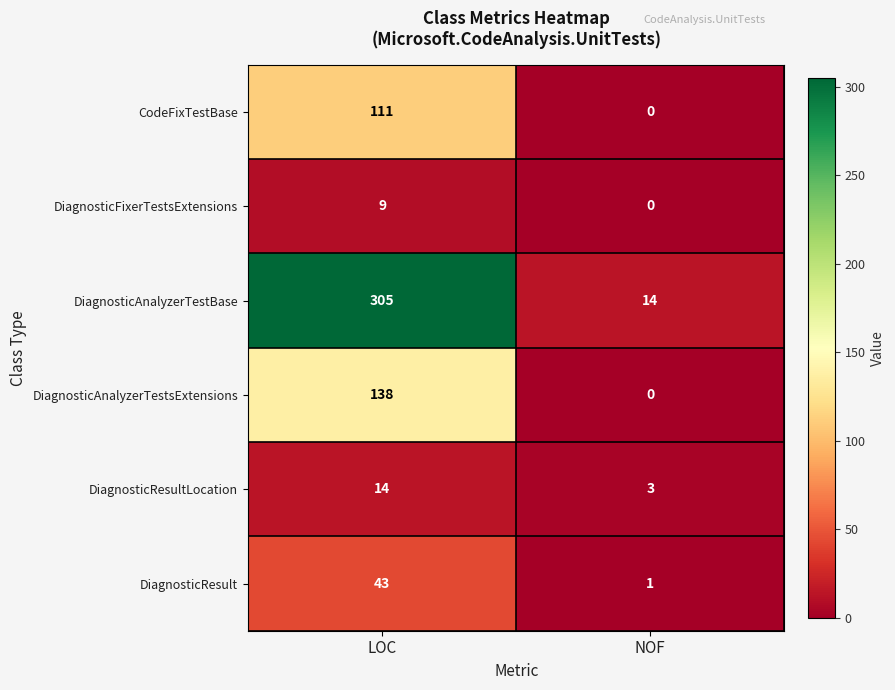

What is the maximum value shown in the chart?

305